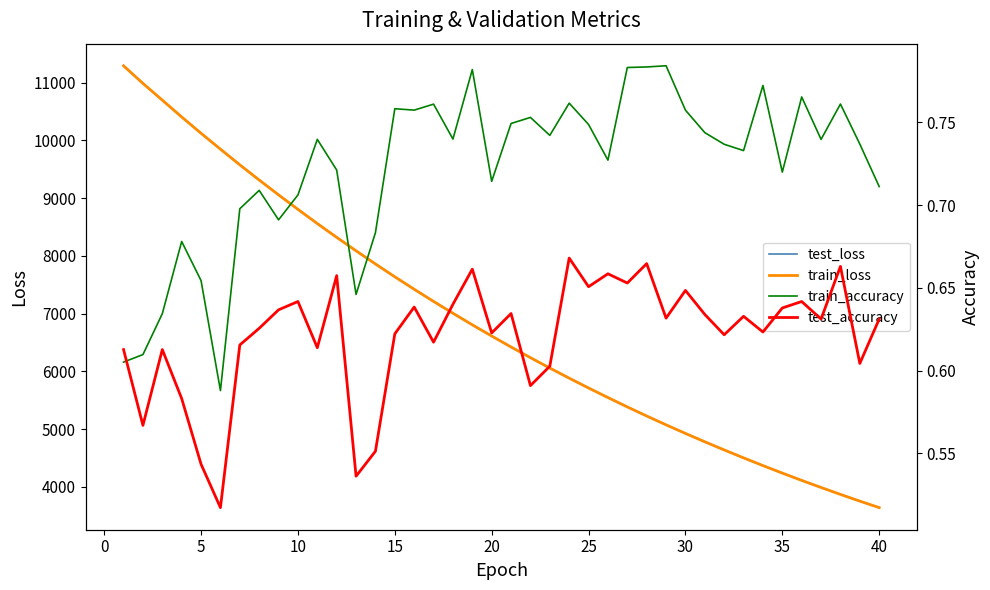

What are all the series names shown in the legend?

test_loss, train_loss, train_accuracy, test_accuracy